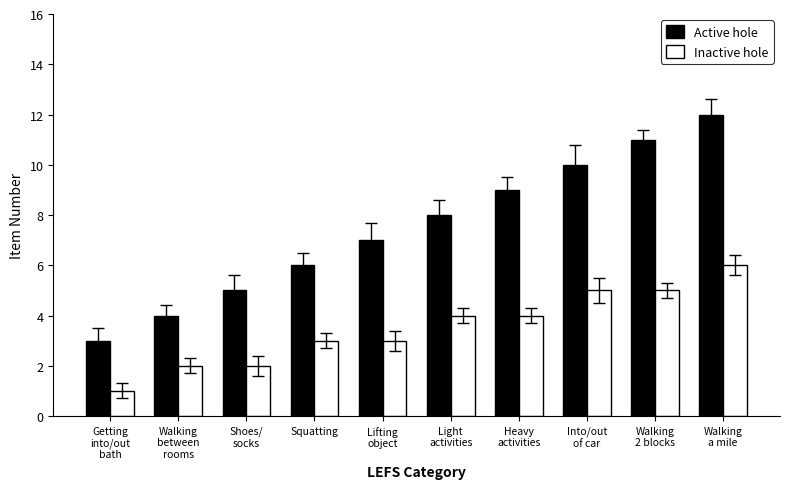

List the series in order of their peak value, lowest first.

Inactive hole, Active hole